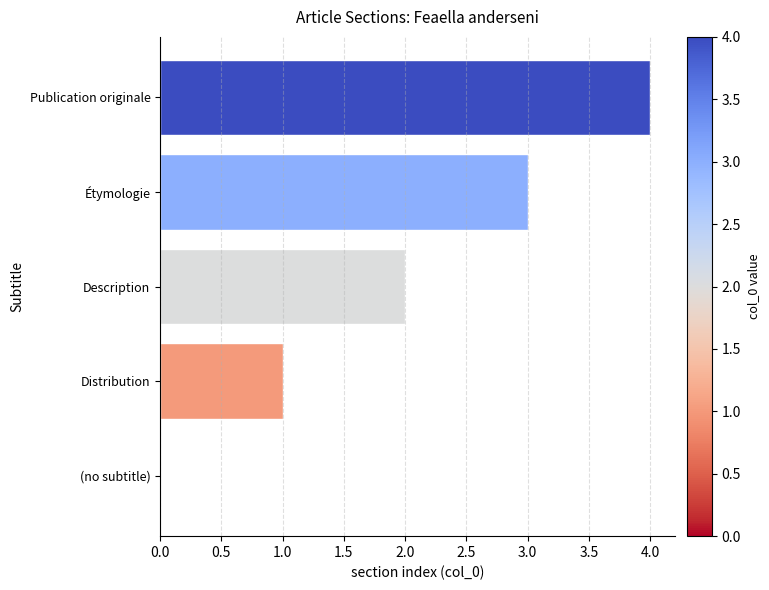

What is the sum of all values?

10